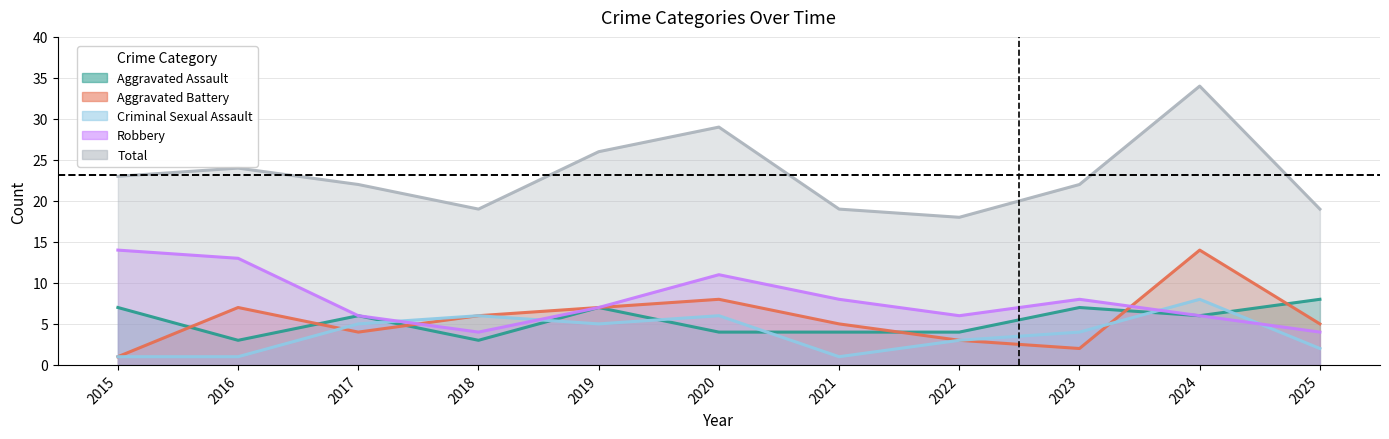

Reading right to left, what are all the values shown in this chart?

Aggravated Assault: 2025=8	2024=6	2023=7	2022=4	2021=4	2020=4	2019=7	2018=3	2017=6	2016=3	2015=7
Aggravated Battery: 2025=5	2024=14	2023=2	2022=3	2021=5	2020=8	2019=7	2018=6	2017=4	2016=7	2015=1
Criminal Sexual Assault: 2025=2	2024=8	2023=4	2022=3	2021=1	2020=6	2019=5	2018=6	2017=5	2016=1	2015=1
Robbery: 2025=4	2024=6	2023=8	2022=6	2021=8	2020=11	2019=7	2018=4	2017=6	2016=13	2015=14
Total: 2025=19	2024=34	2023=22	2022=18	2021=19	2020=29	2019=26	2018=19	2017=22	2016=24	2015=23